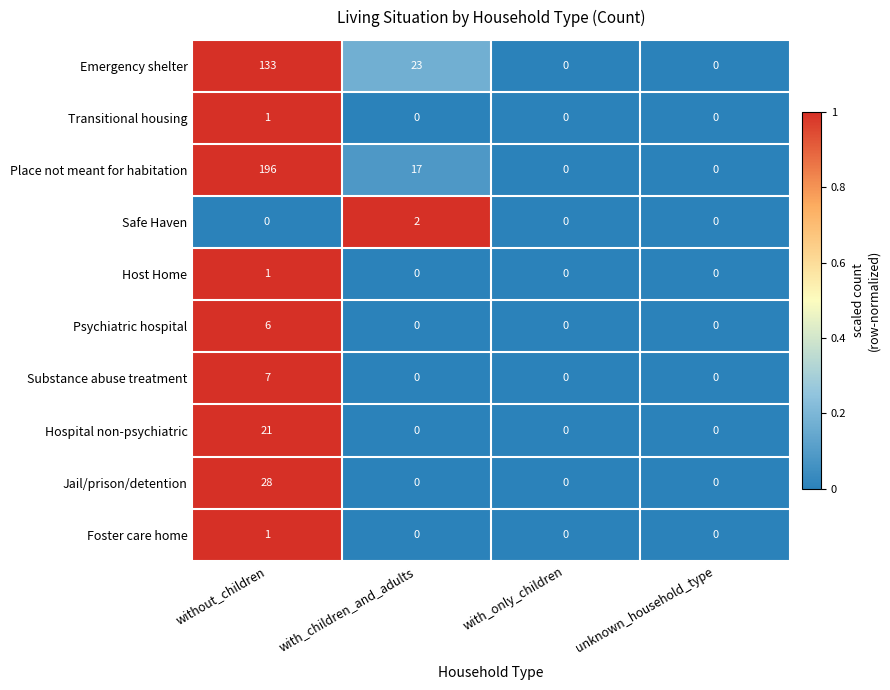

What is the difference between the maximum and minimum values in the Substance abuse treatment series?

7